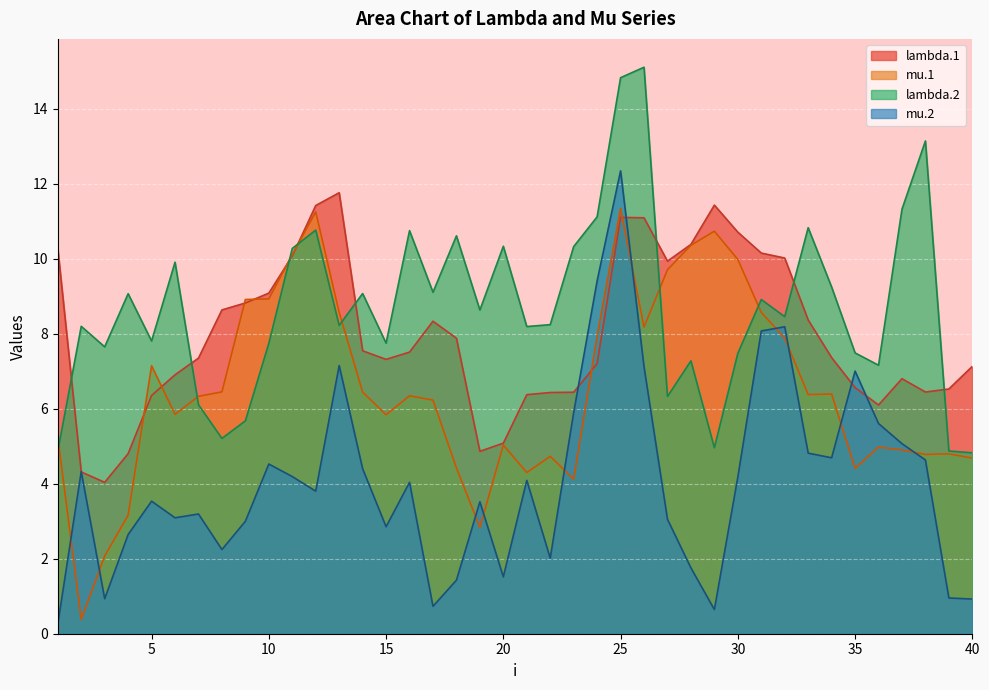

The lambda.1 series shows 16.3 at 11. True or false?

False